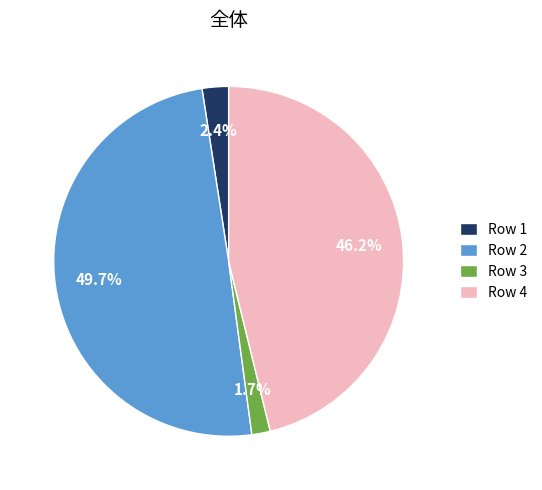

Which category has the biggest portion of the pie?

Row 2